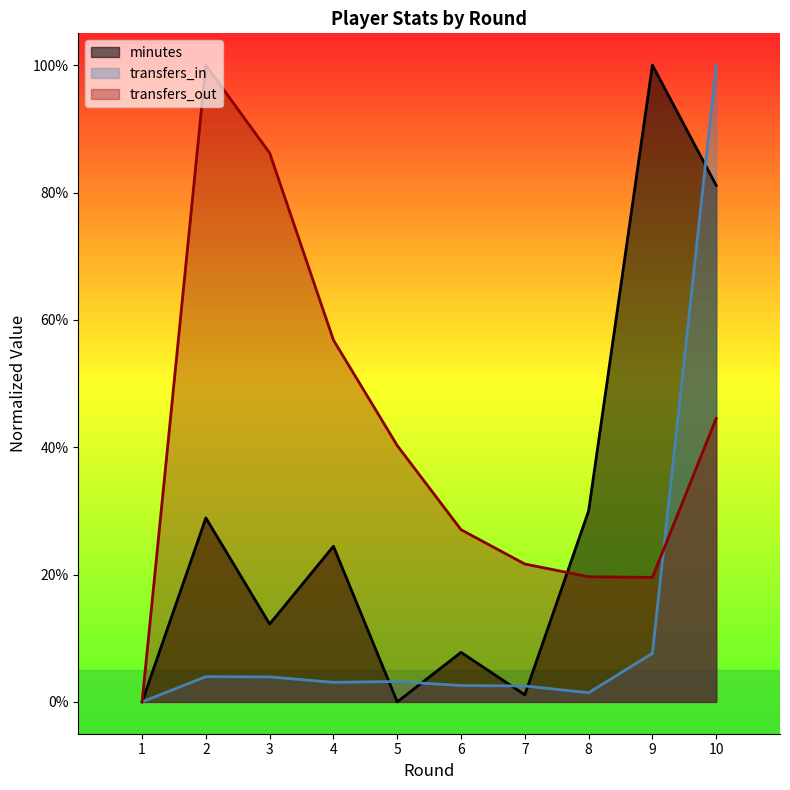

Where is the first local minimum for transfers_out?

9